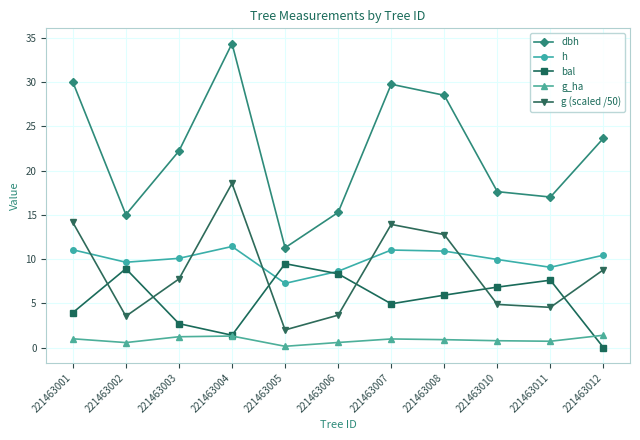

Between 221463001 and 221463005, which series saw the biggest shift?

dbh